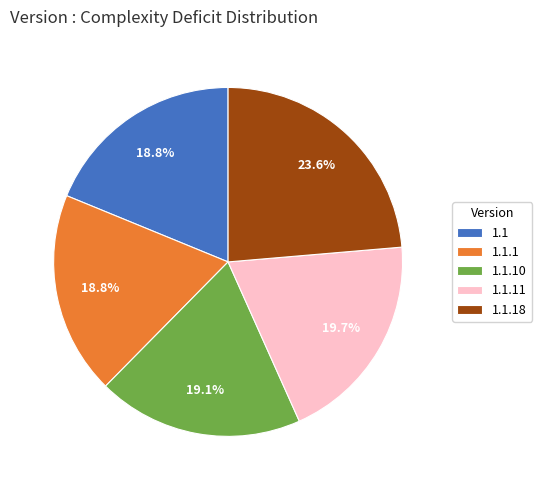

True or false: 1.1 accounts for 4% of the total.

False